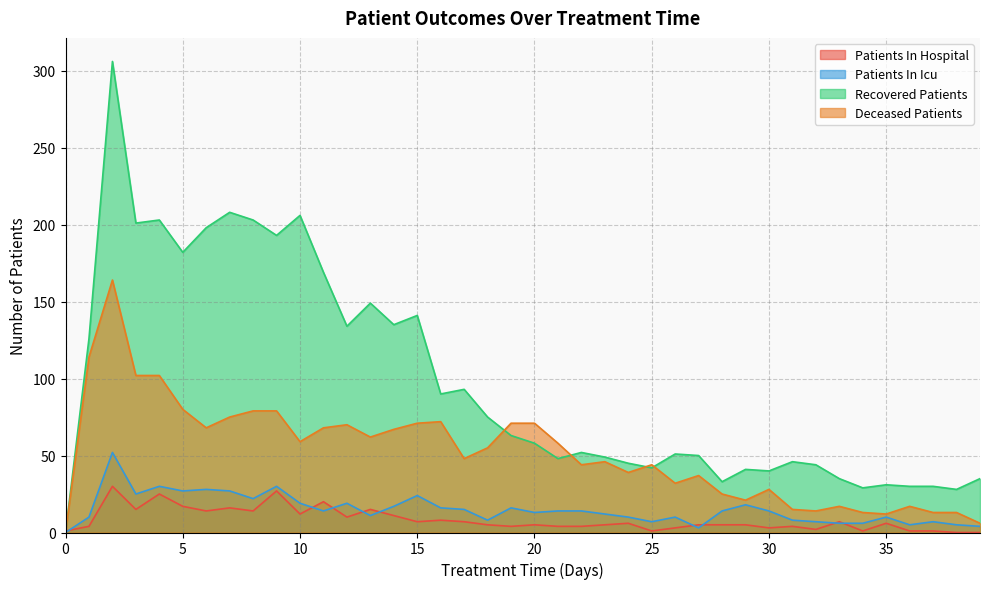

What is the sum of the deceased_patients values at 39 and 32?

20